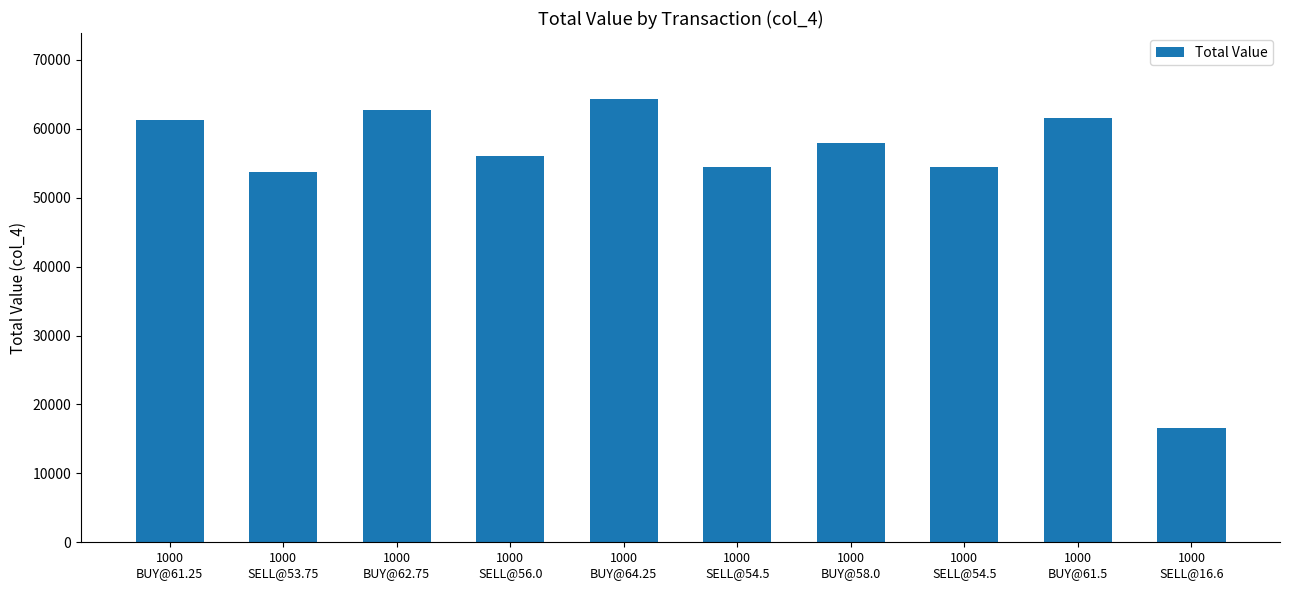

How many data points are less than 58000?

5